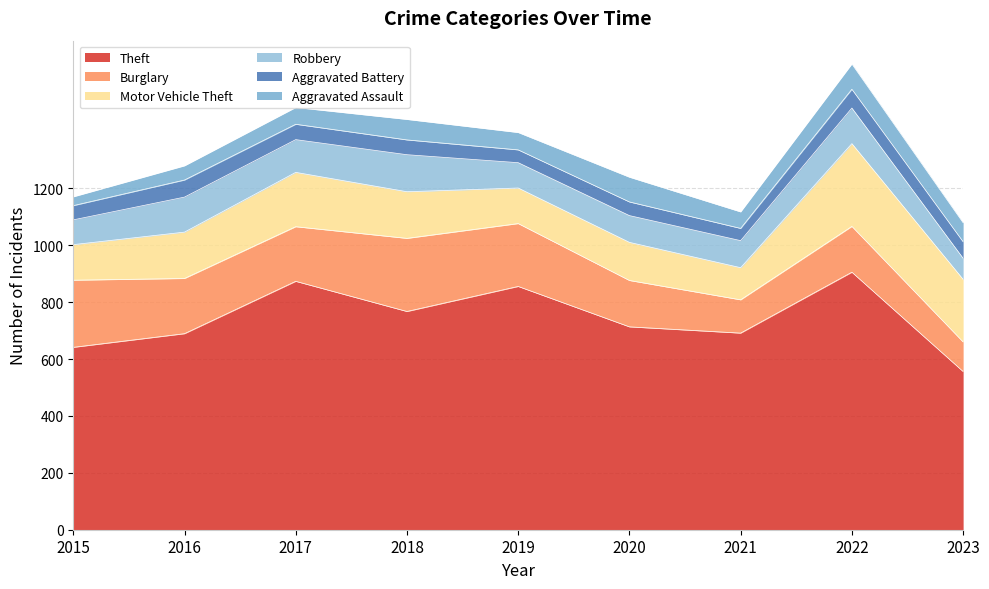

True or false: Robbery and Burglary intersect in this chart.

False